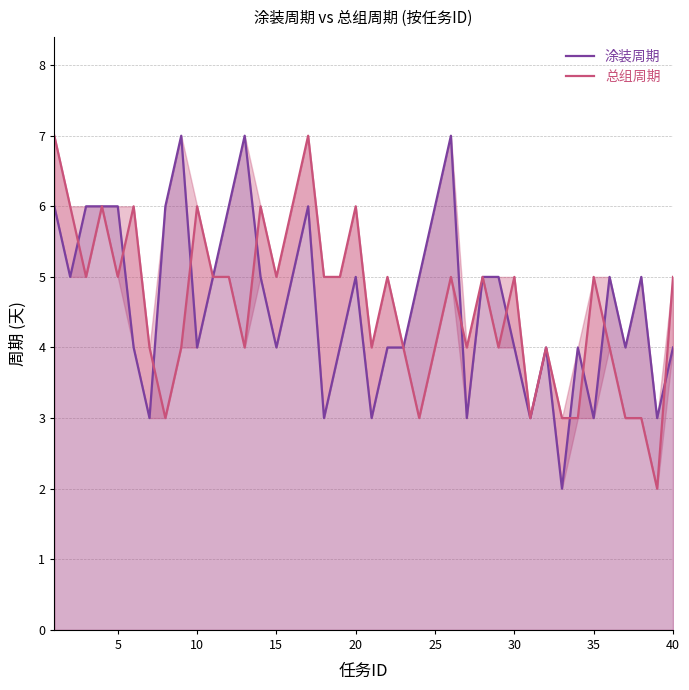

Rank the series by their maximum value, from lowest to highest.

涂装周期, 总组周期